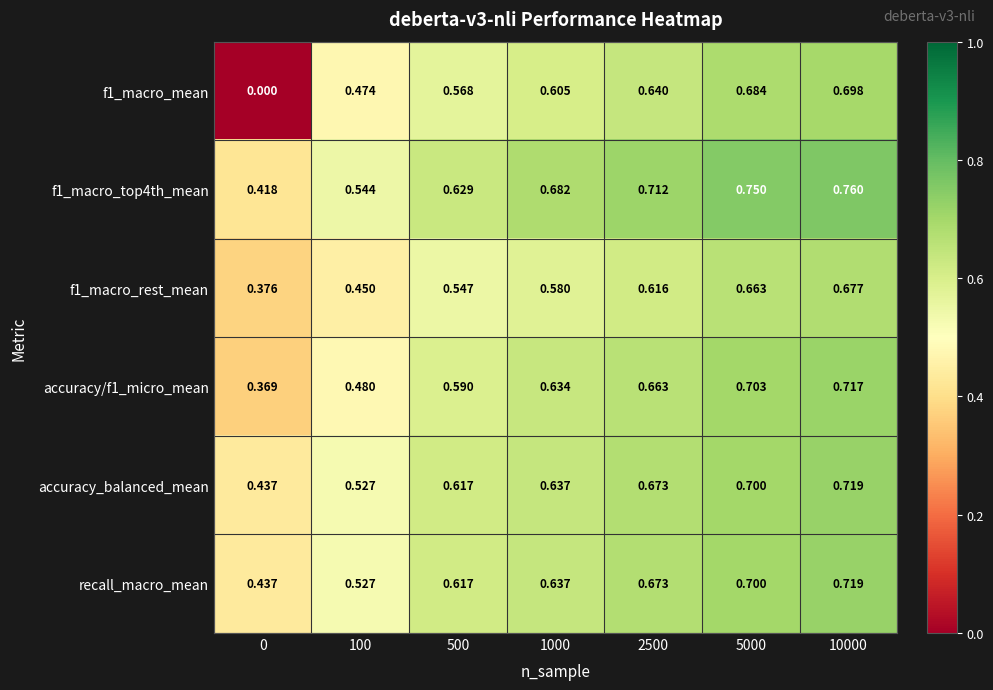

Is the value of accuracy_balanced_mean at 500 greater than the value of f1_macro_mean at 5000?

No